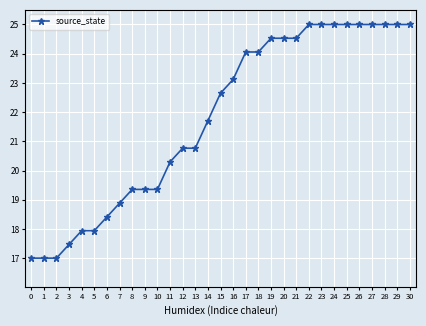

What is the value of the 30th point from the left?

25.0